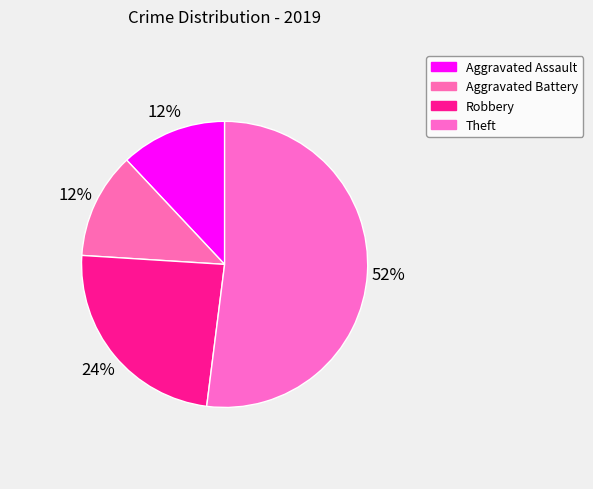

How many segments does this pie chart have?

4